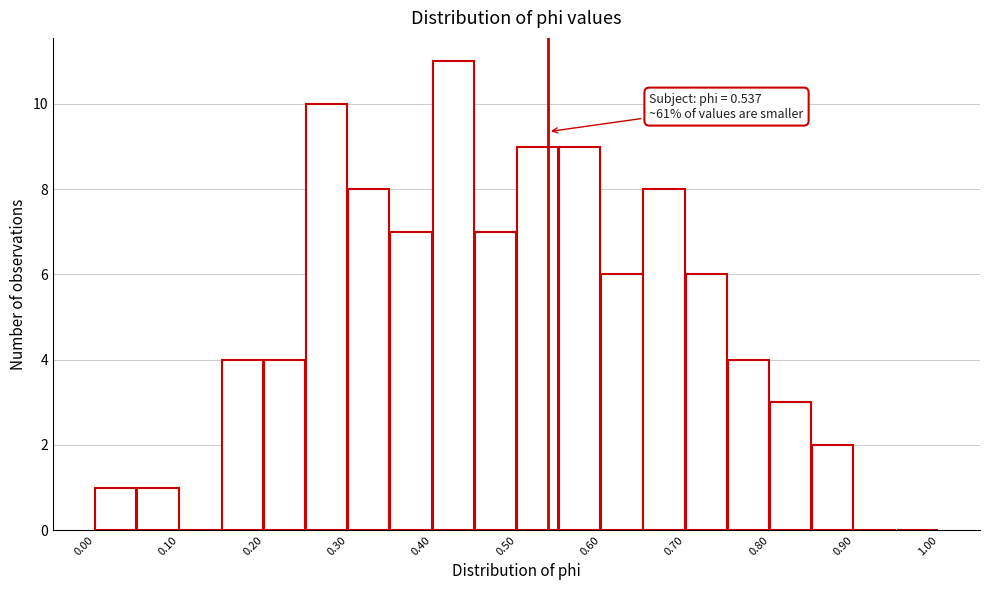

Which range on the x-axis has the tallest bar?

0.40 to 0.45